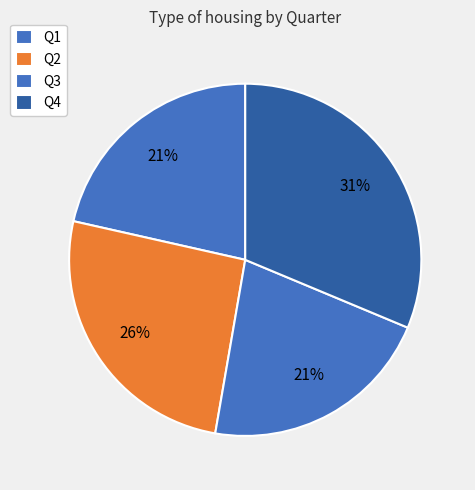

To the nearest percent, what percentage of the pie is Q2?

26%